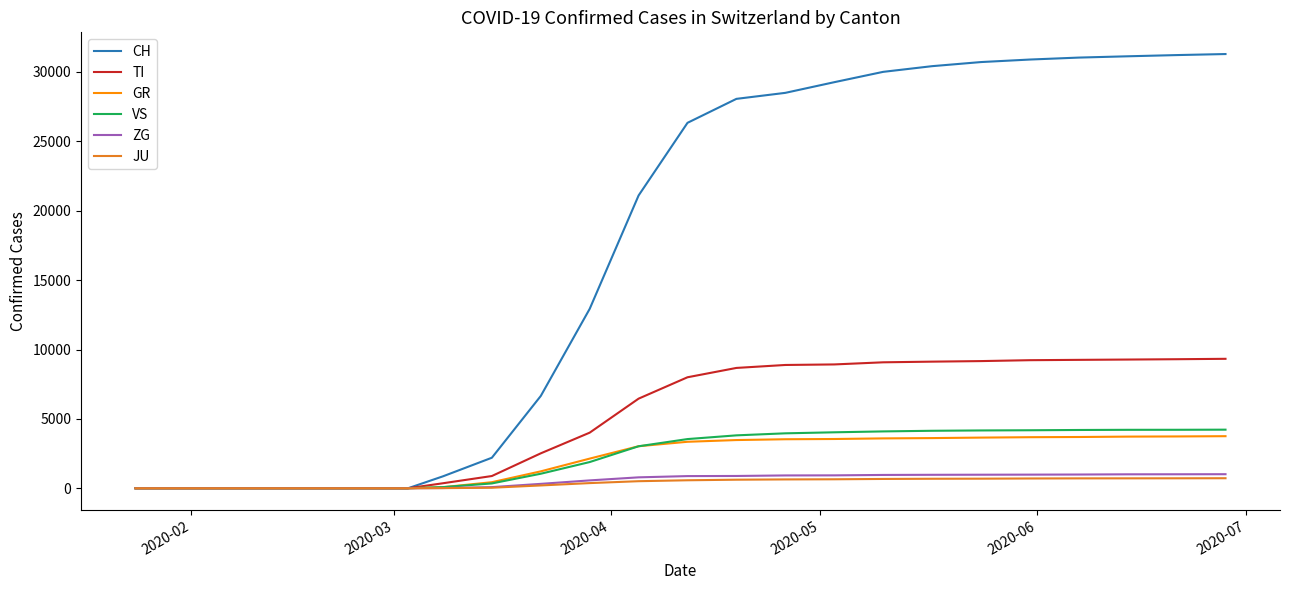

What is the maximum value shown in the chart?

31293